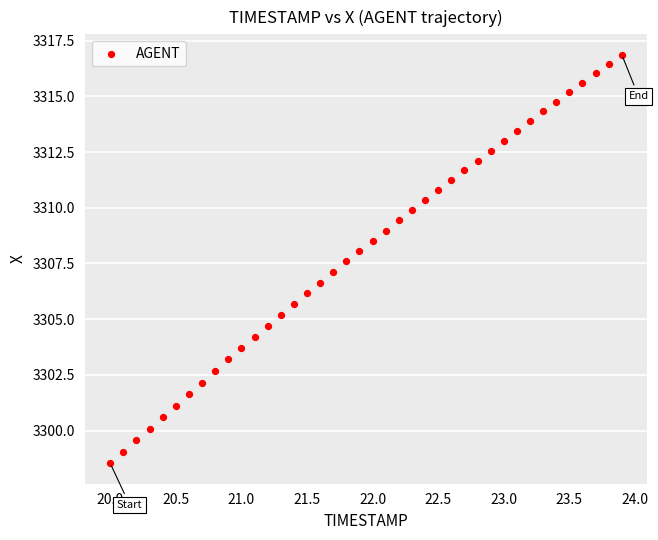

What is the range of Y values (max minus min)?

18.3